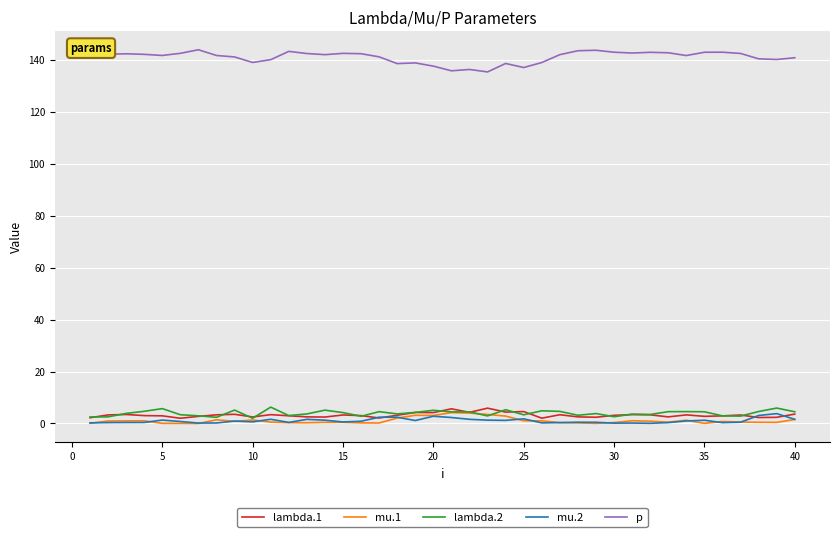

Which series has the largest total across all categories?

p